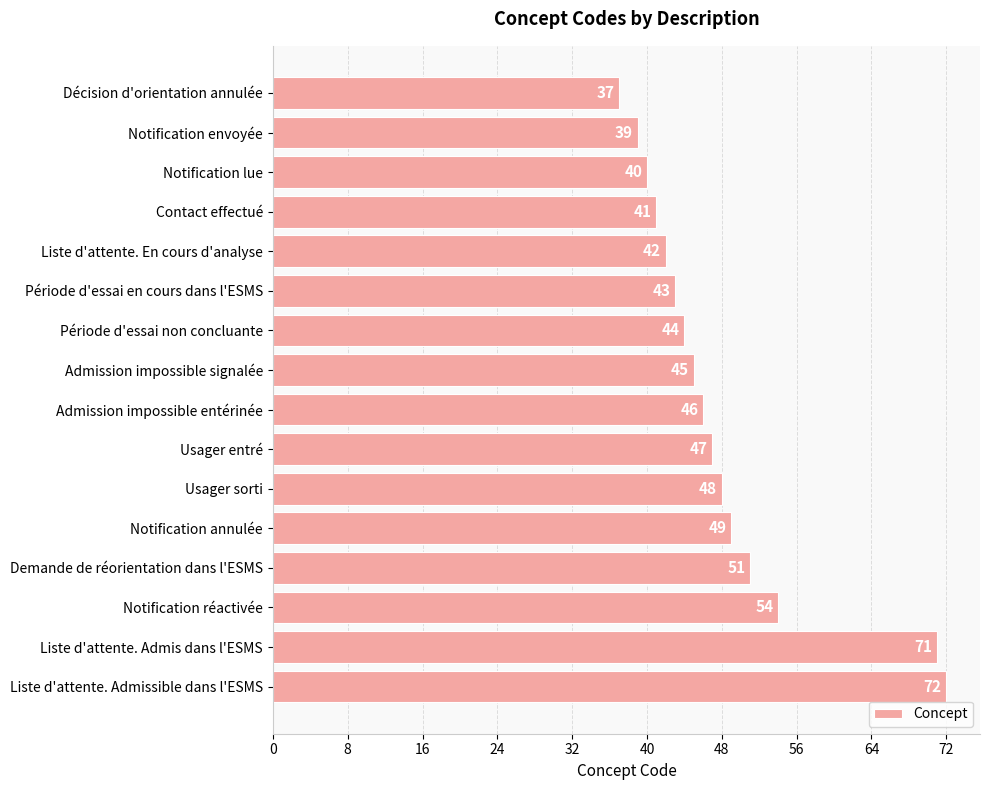

What is the minimum value shown in the chart?

37